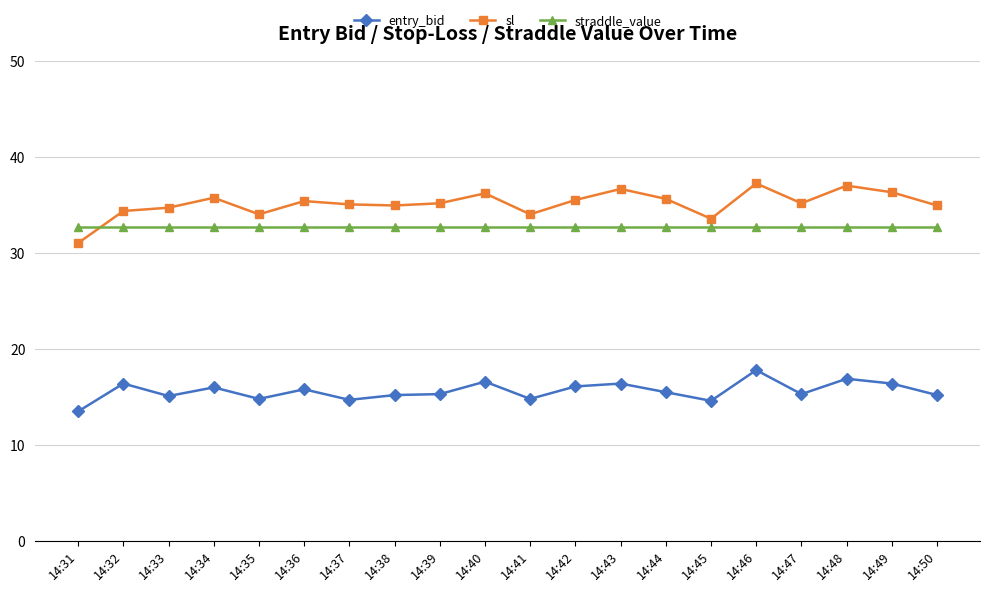

The entry_bid series shows 25.7 at 14:42. True or false?

False